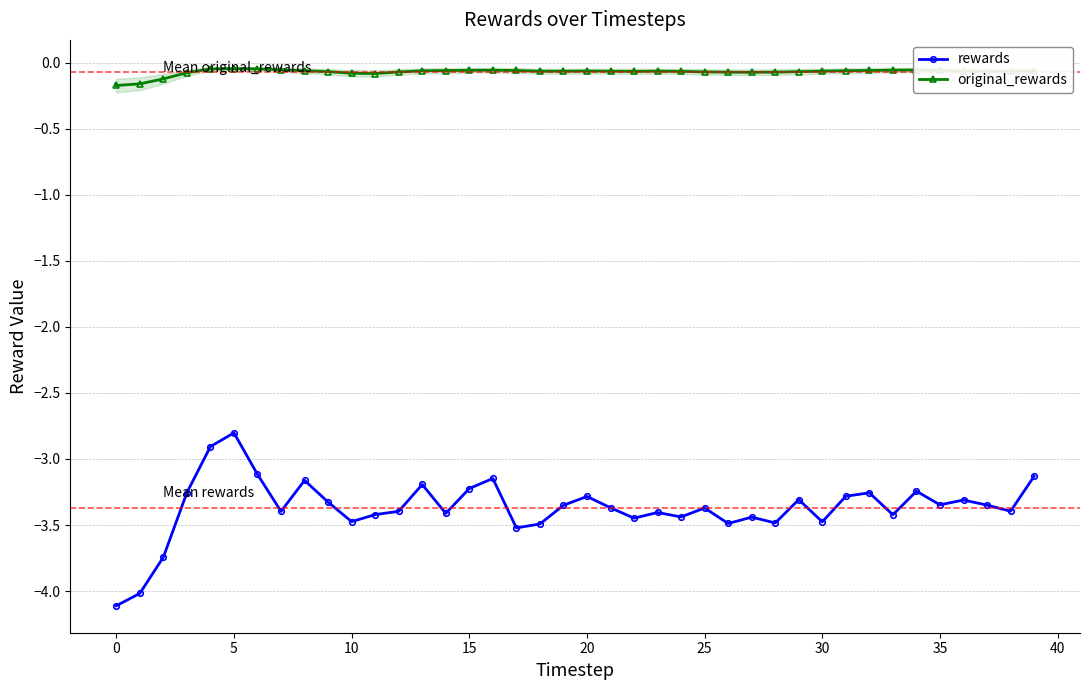

How many categories are shown in the chart?

40